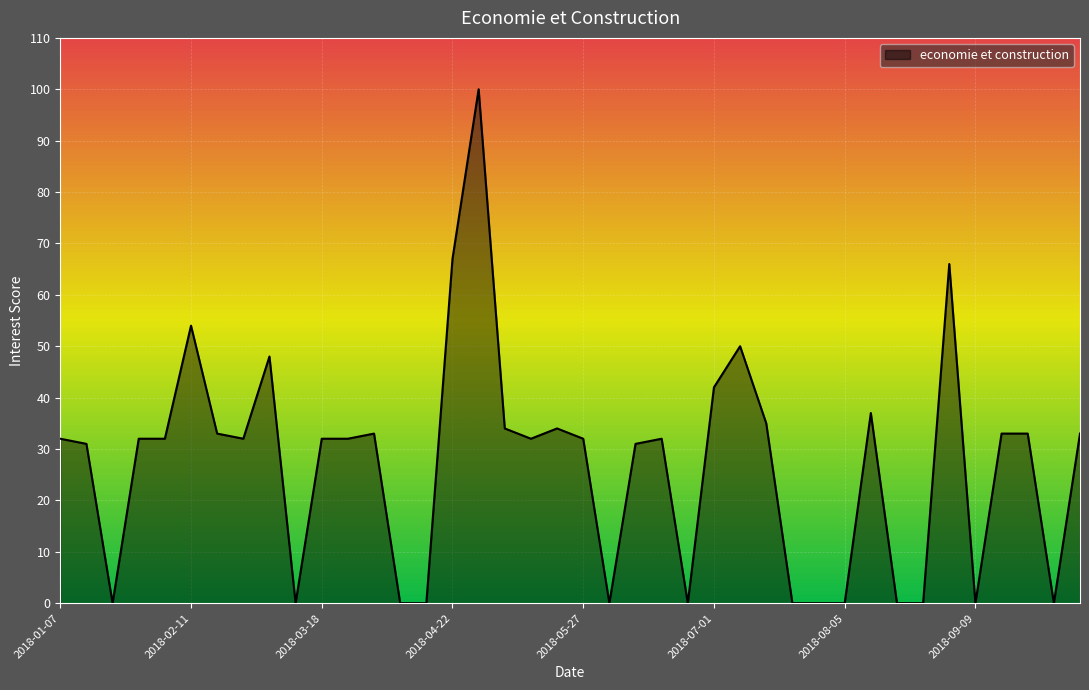

What is the difference between the maximum and minimum values?

100